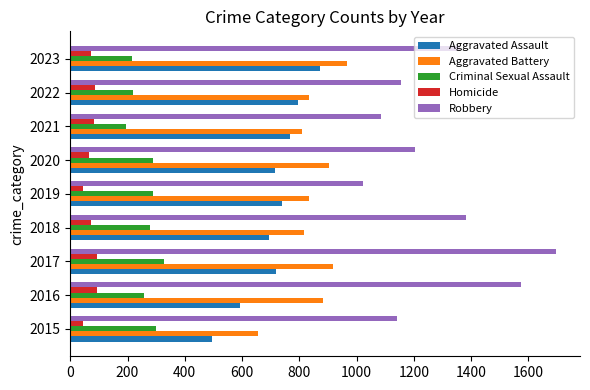

Which series has the widest spread of values?

Robbery